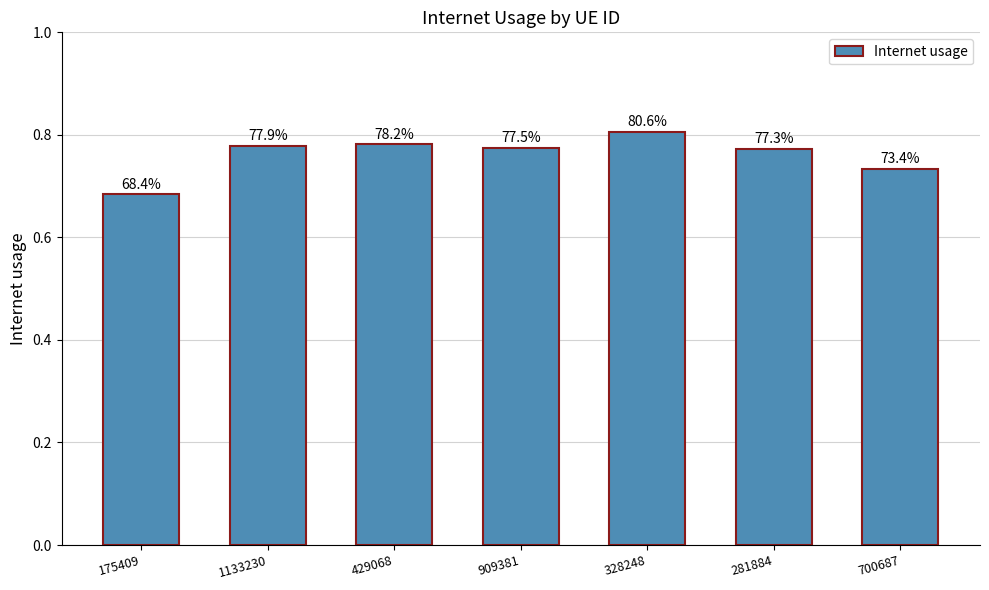

What is the greatest value displayed?

0.8